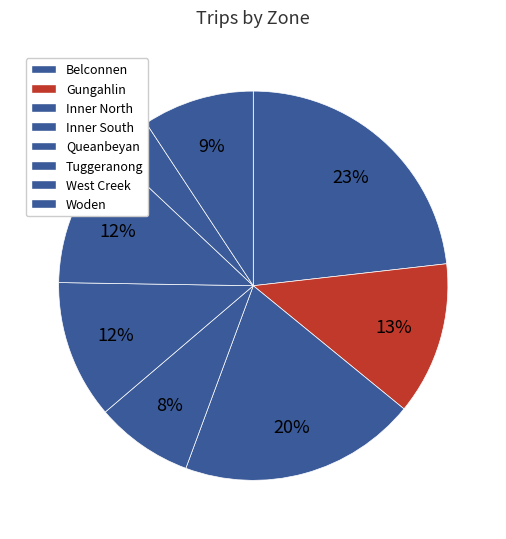

To the nearest percent, what is the difference between the Tuggeranong and West Creek slice percentages?

8%